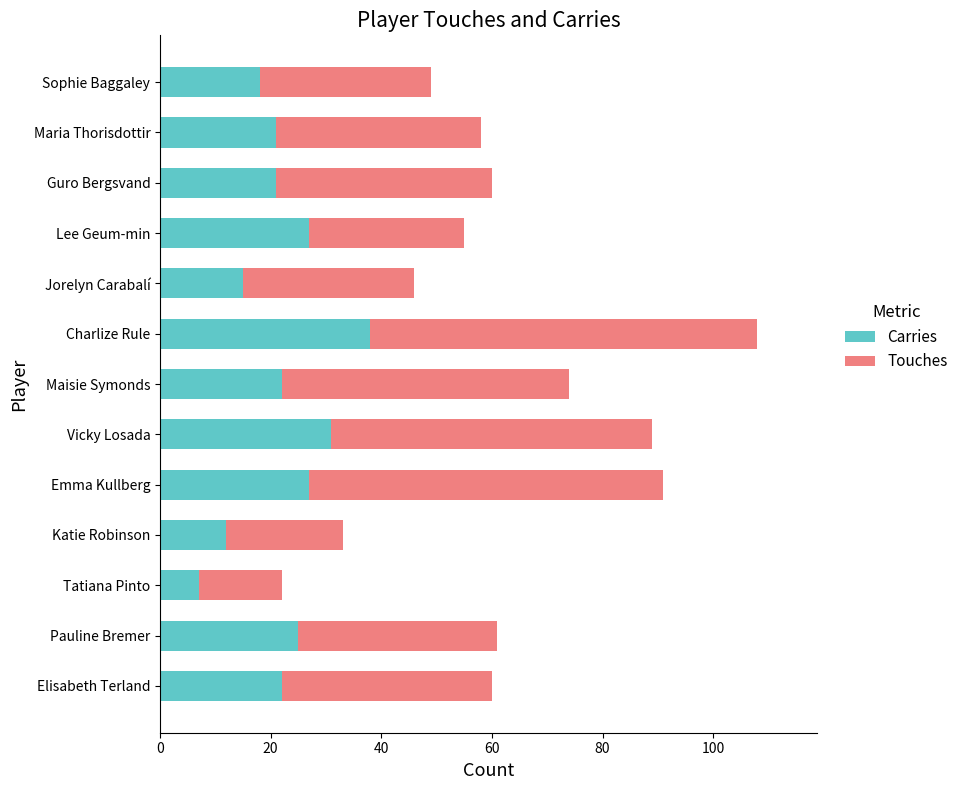

At which category is the sum across all series the highest?

Charlize Rule